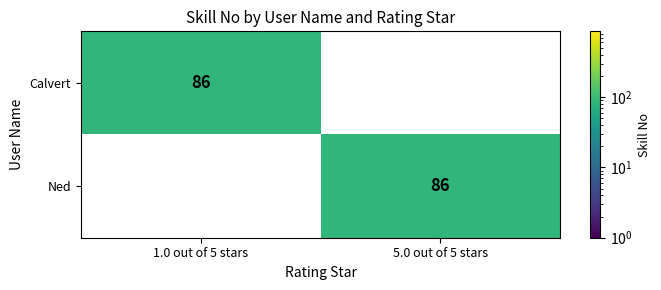

Reading left to right, list all the values displayed in this chart.

Calvert: 1.0 out of 5 stars=86	5.0 out of 5 stars=0
Ned: 1.0 out of 5 stars=0	5.0 out of 5 stars=86